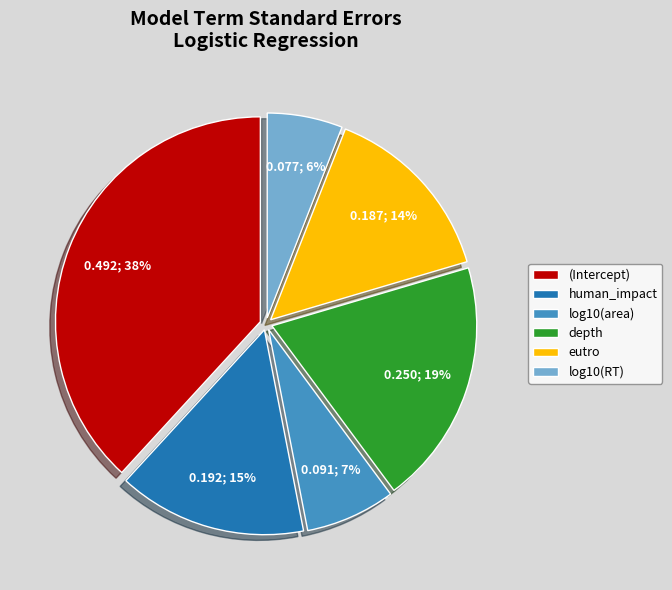

To the nearest percent, what is the difference between the largest and smallest slice percentages?

32%